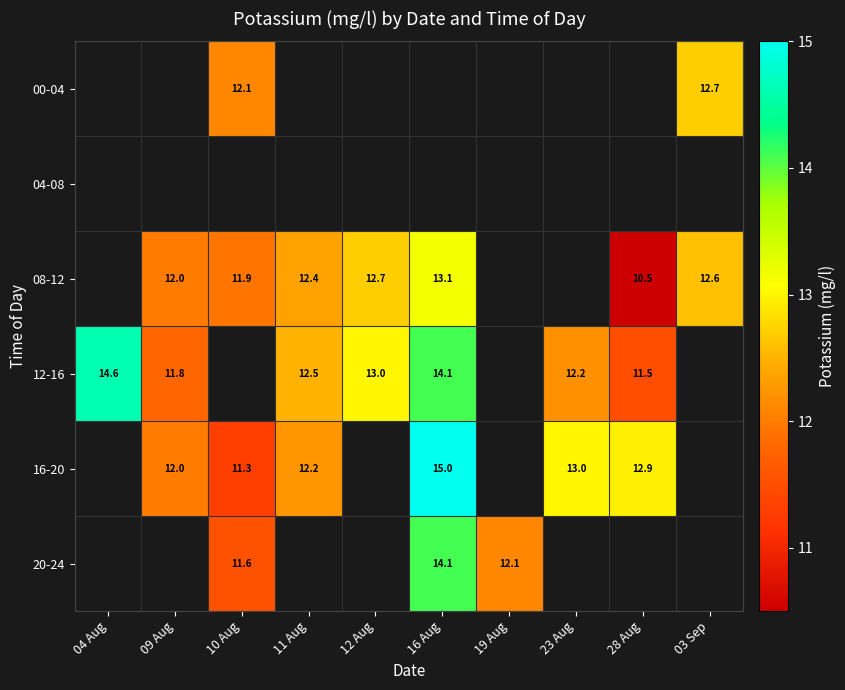

True or false: 08-12 has a value of 16.1 at 10 Aug.

False